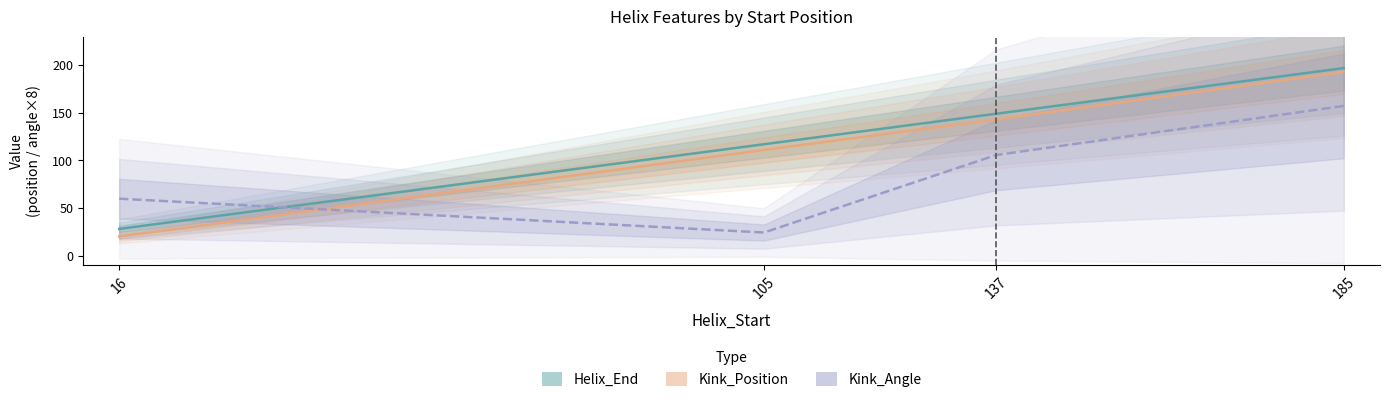

Is it true that Helix_End equals 149.0 at 137?

True